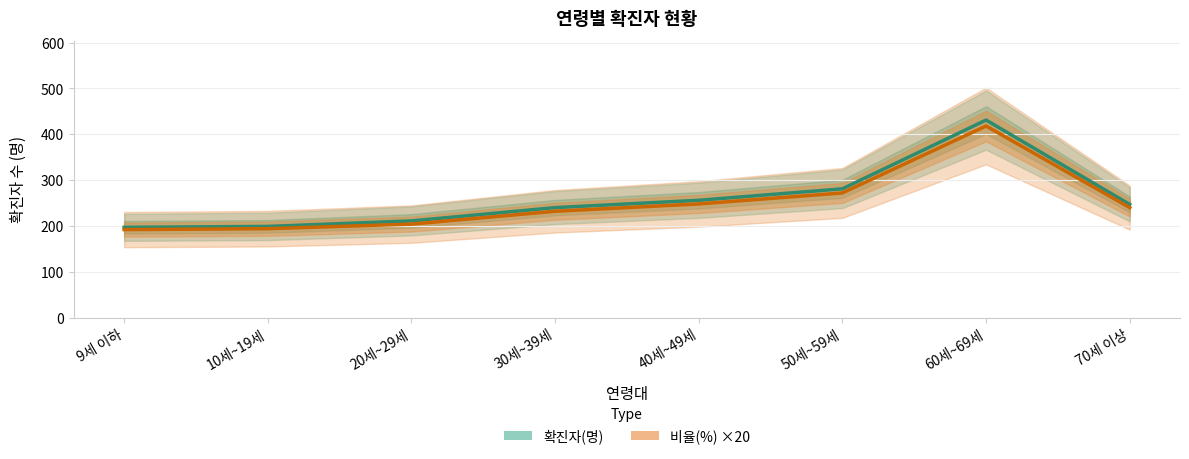

True or false: 확진자(명) and 비율(%) ×20 cross at least once.

False